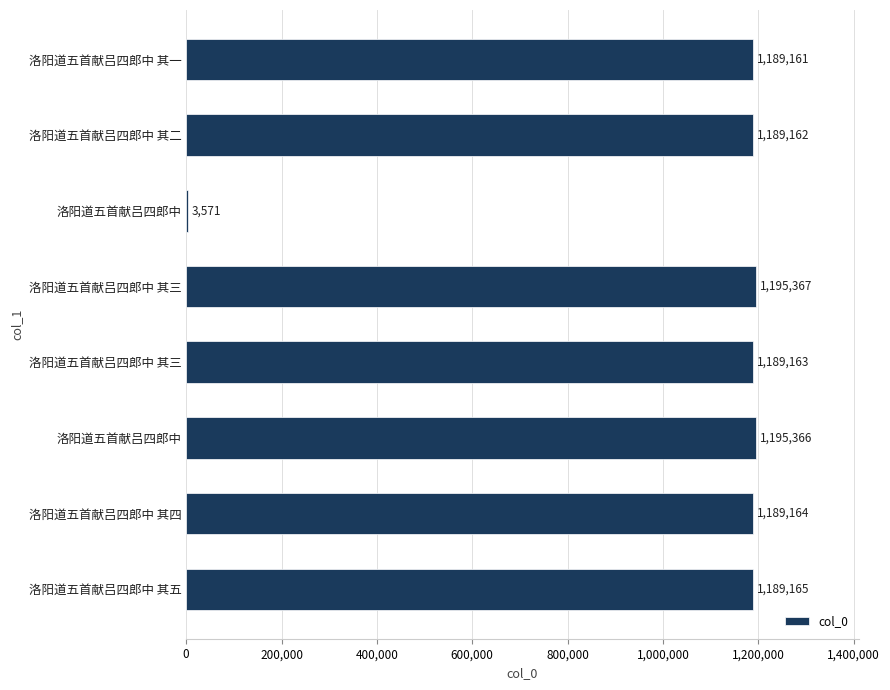

How many series are shown in this chart?

1